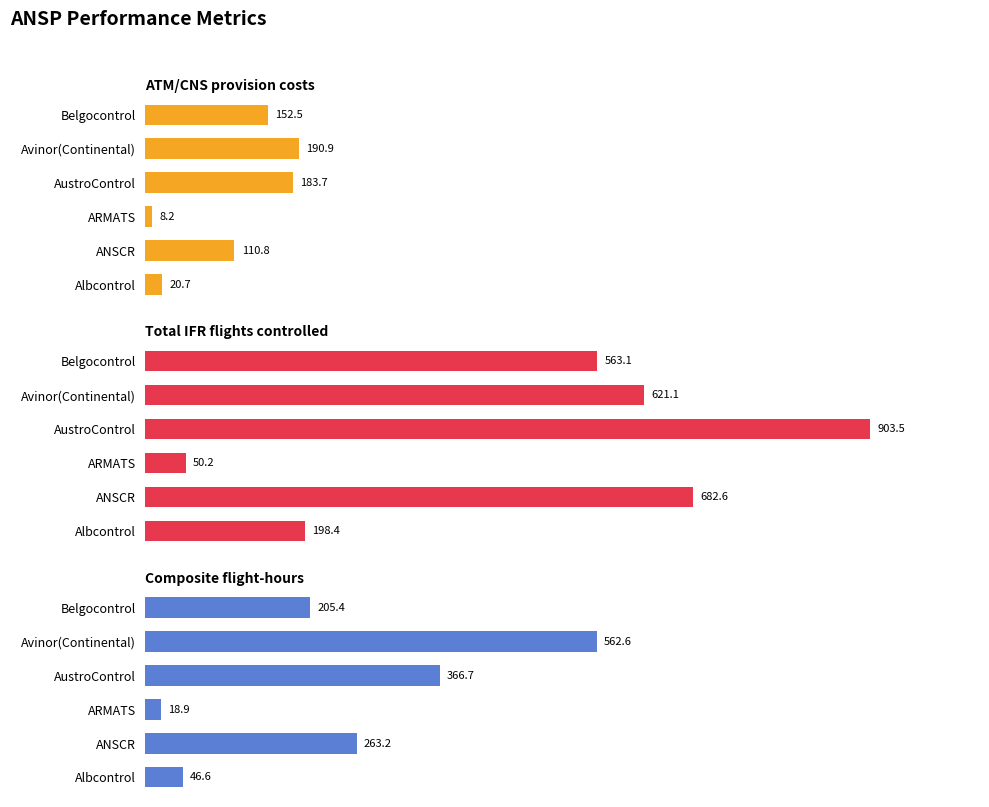

Is it true that Composite flight-hours equals 309.3 at Belgocontrol?

False